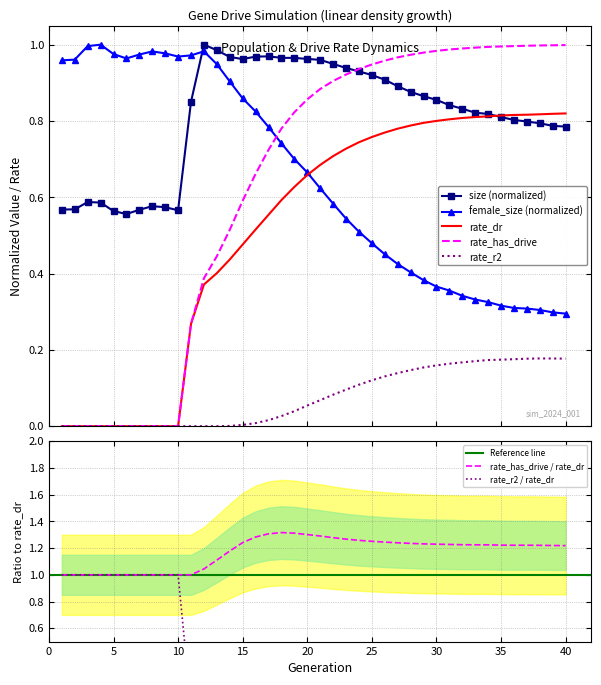

The value of rate_dr at 34 is 0.8. True or false?

True